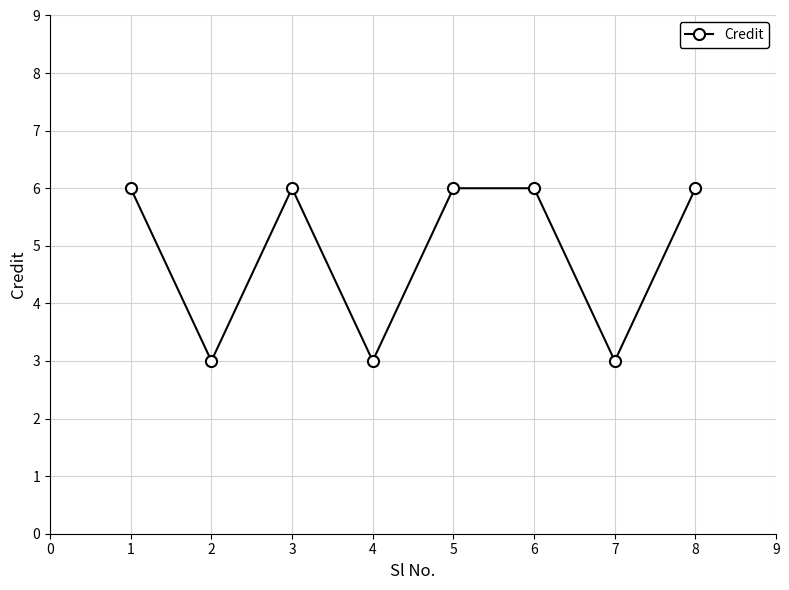

What is the sum of all values?

39